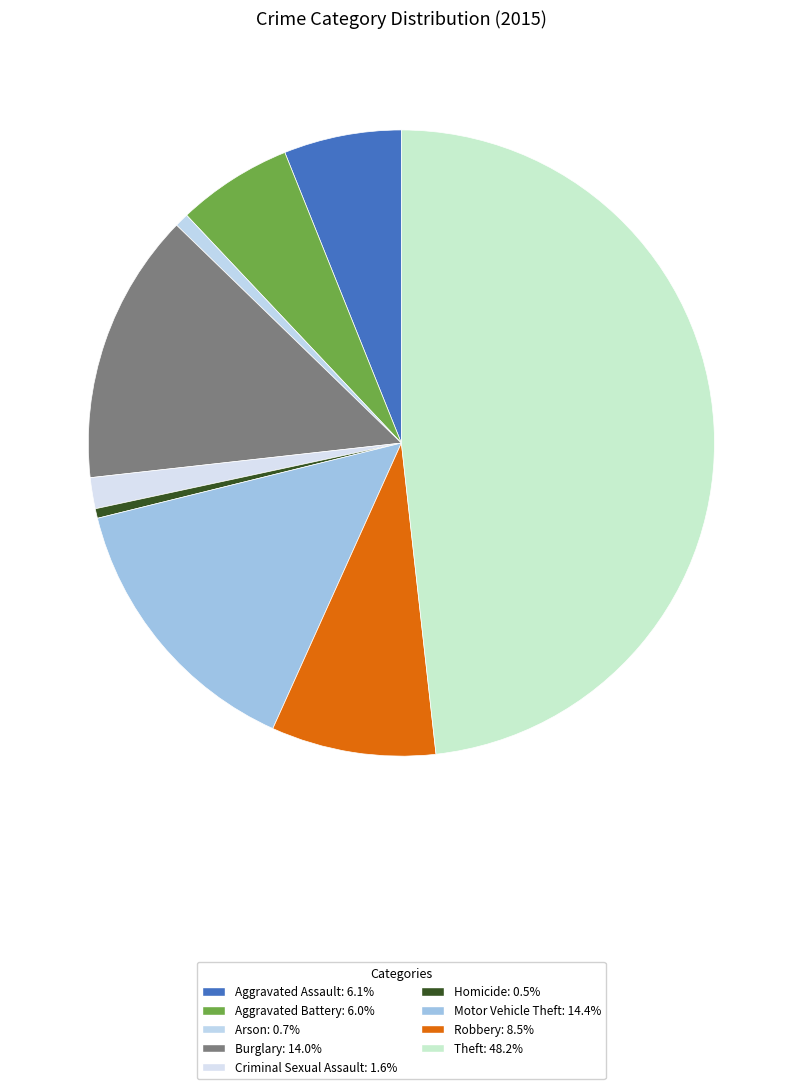

What percentage is the Burglary slice, to the nearest percent?

14%